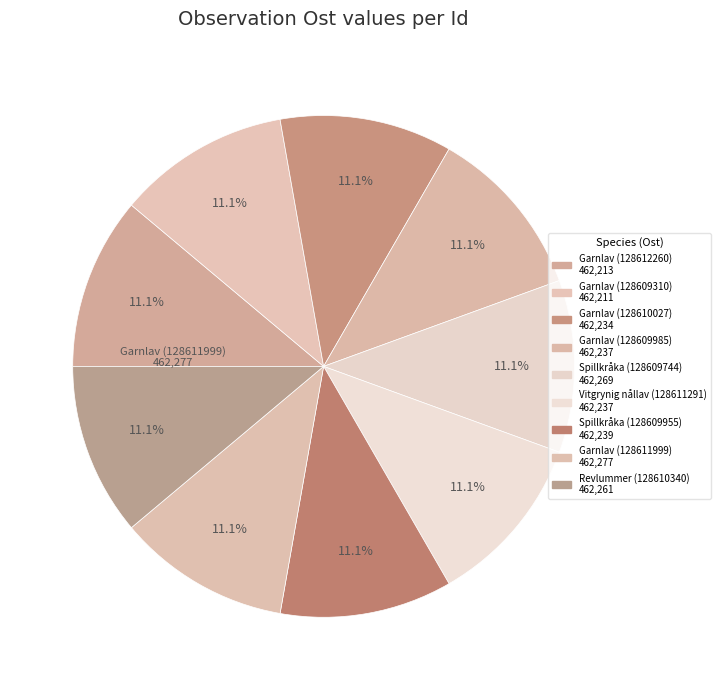

The Garnlav (128610027) slice represents 5% of the pie. True or false?

False